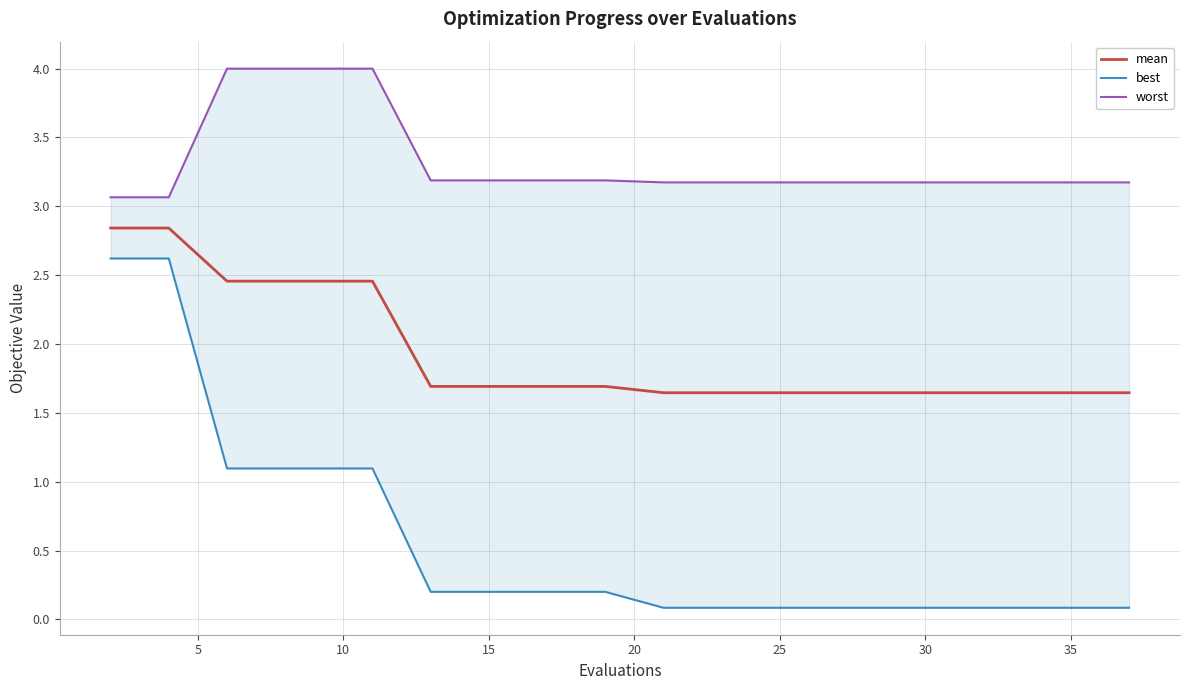

True or false: worst and mean cross at least once.

False